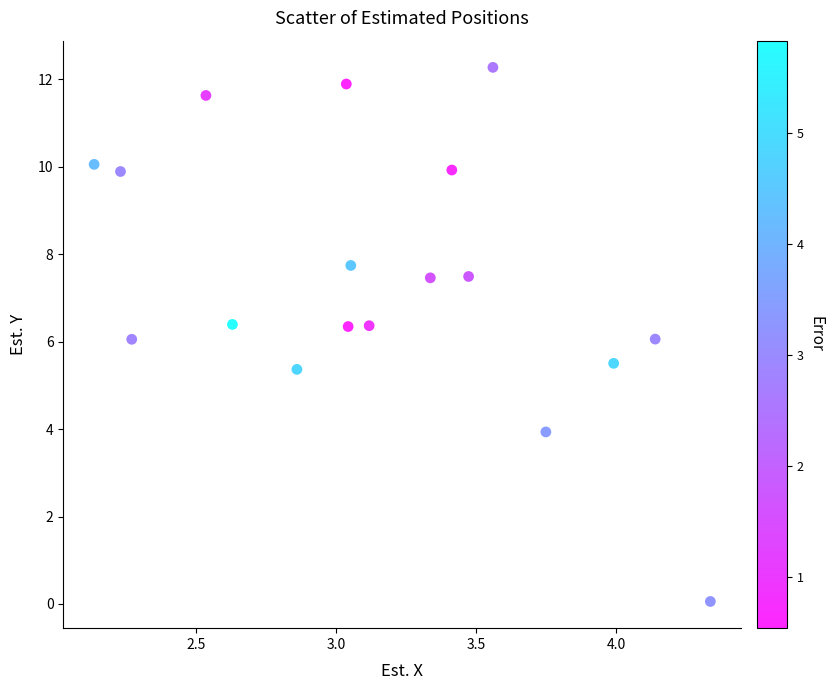

What is the range of X values (max minus min)?

2.2